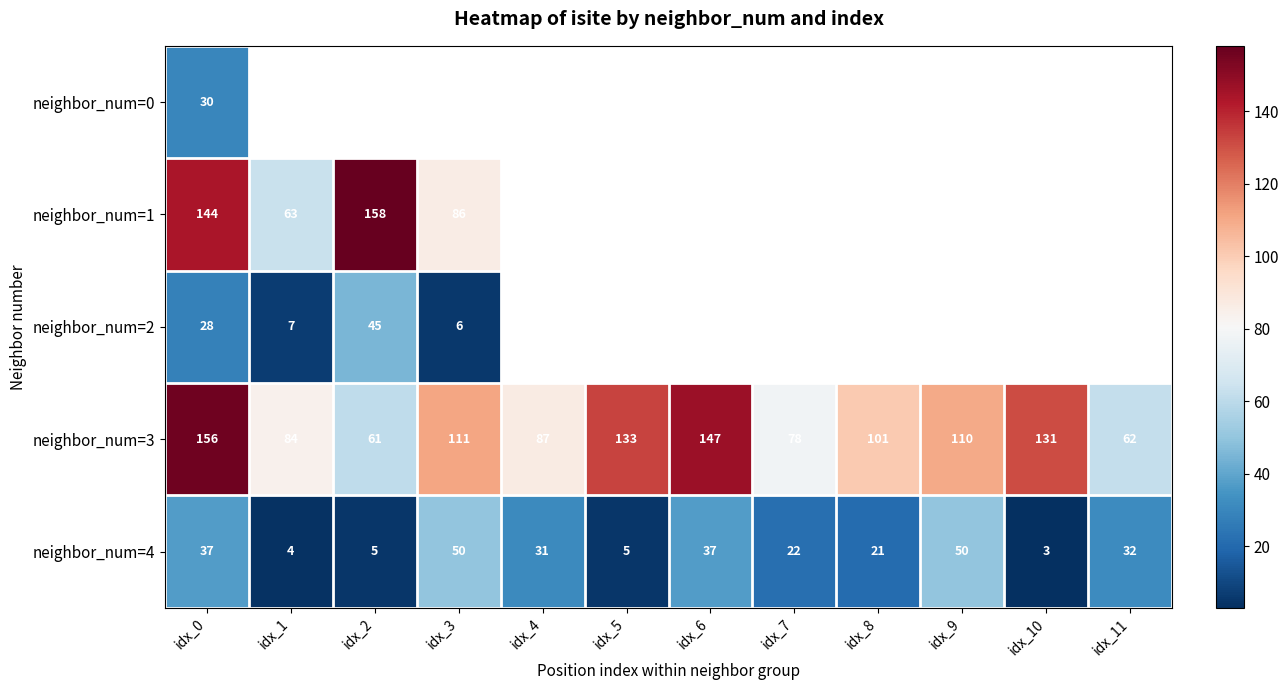

What is the difference between the neighbor_num=3 values at idx_2 and idx_4?

26